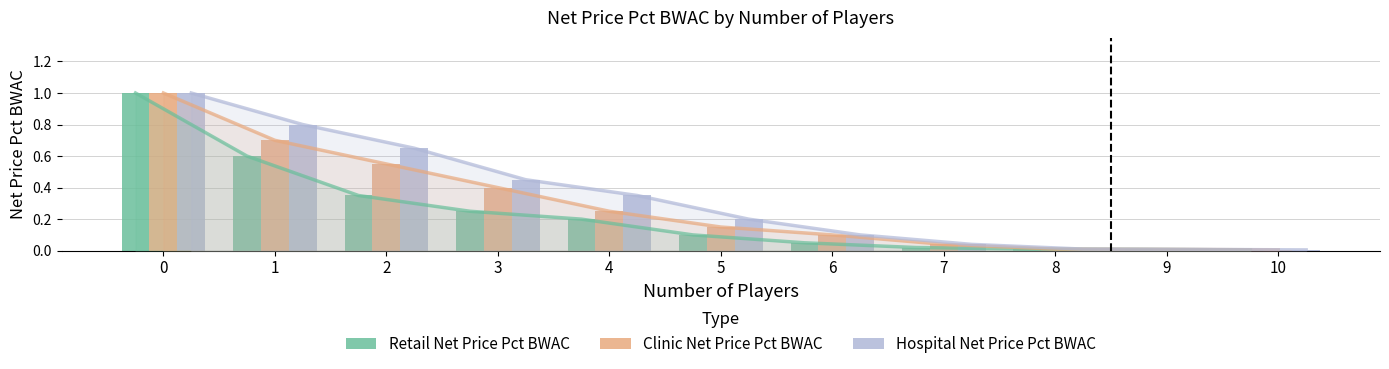

What is the difference between the maximum and minimum values in the Retail Net Price Pct BWAC series?

1.0